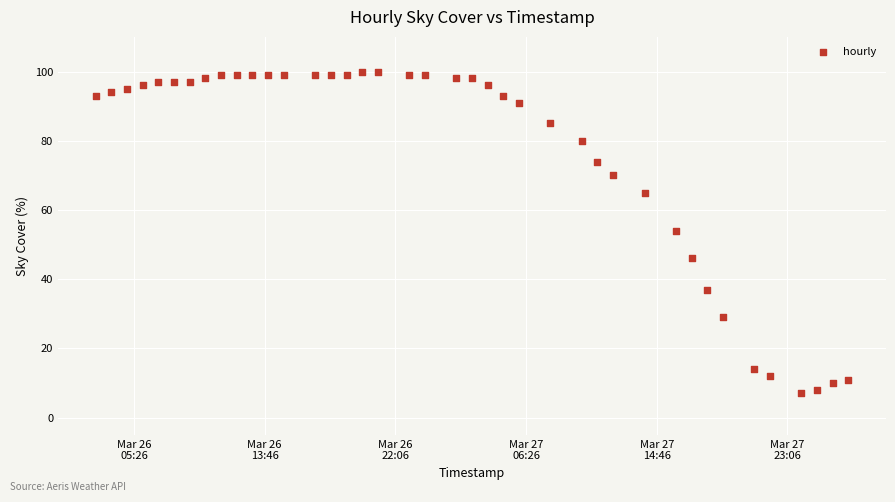

What is the range of X values (max minus min)?

172800